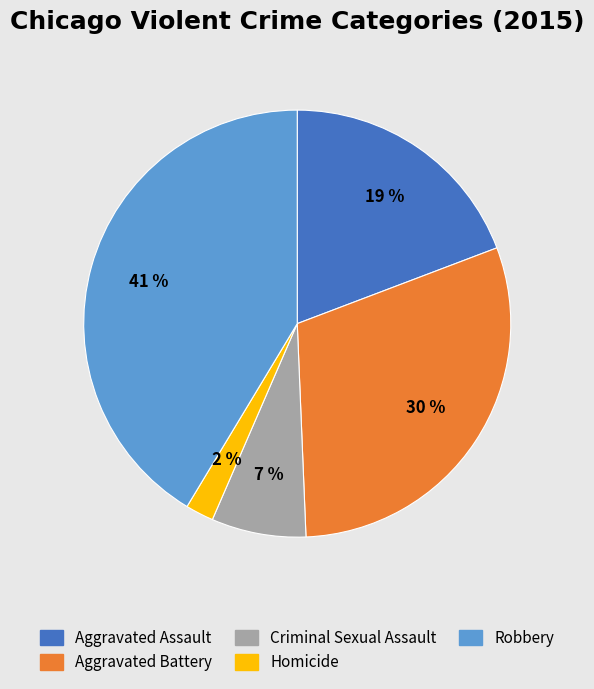

Approximately how many times larger is the value at Aggravated Assault compared to Robbery?

0.5